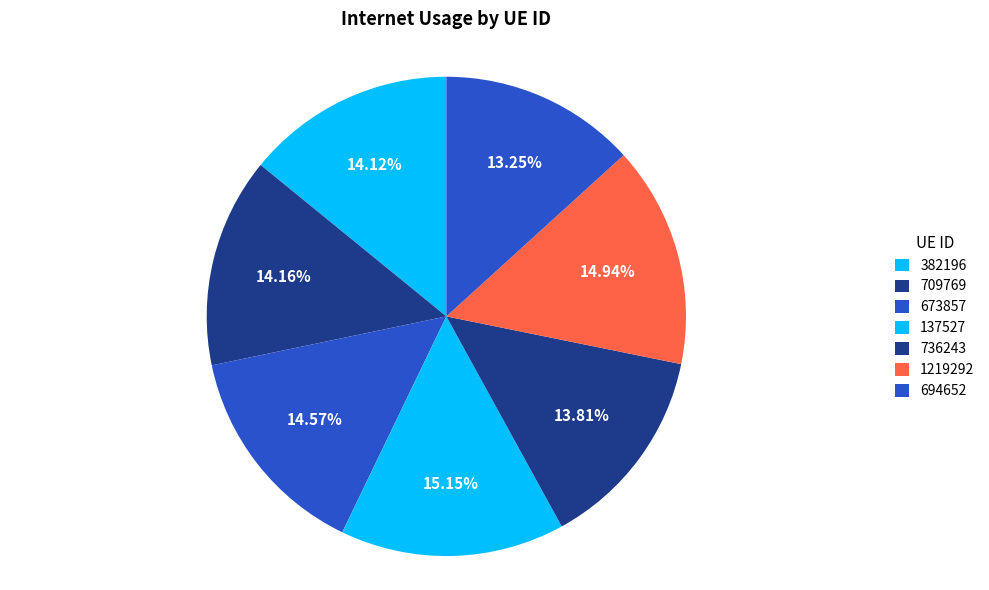

Which category has the biggest portion of the pie?

137527